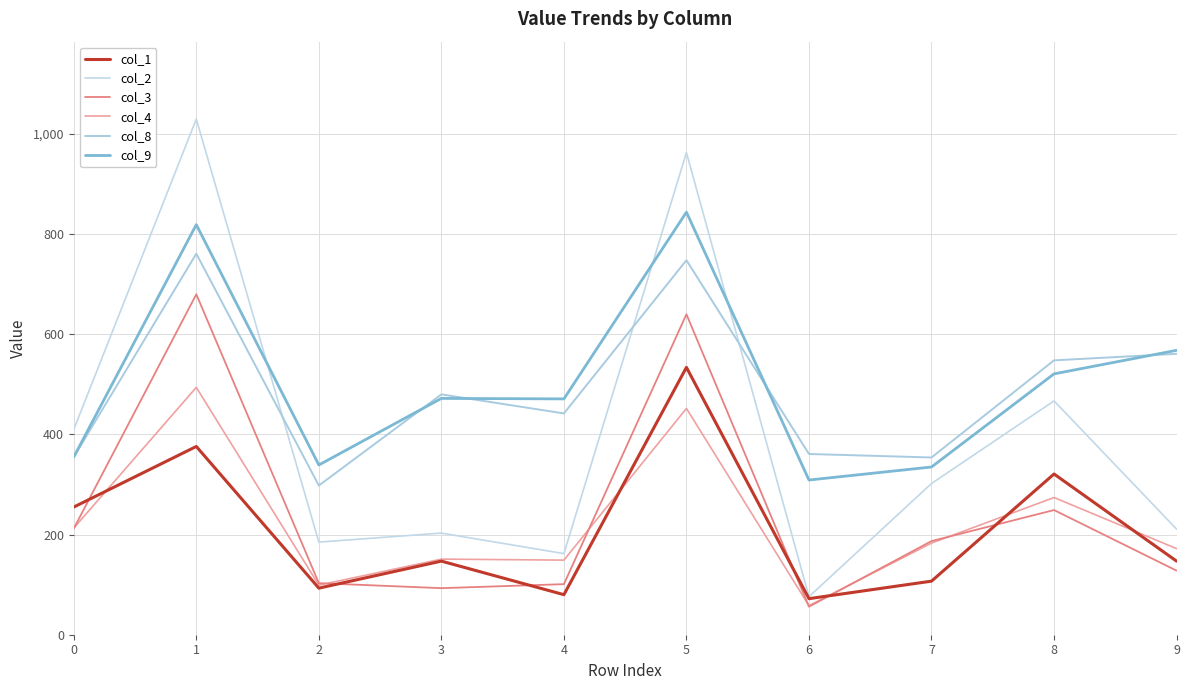

What is the sum of all col_9 values?

5033